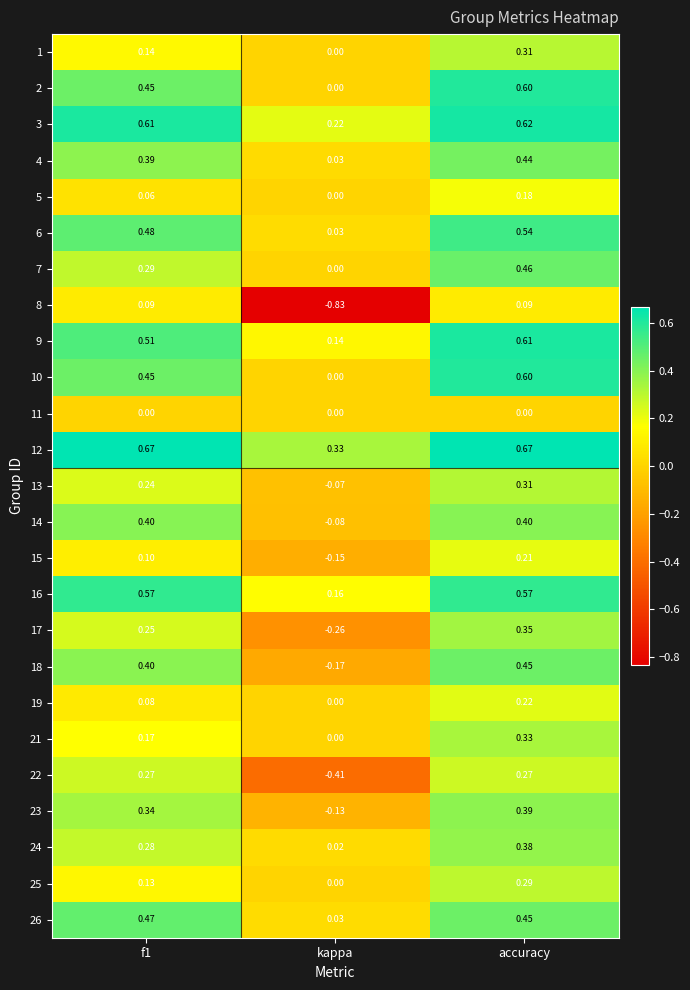

Is the value of 12 at f1 greater than the value of 16 at accuracy?

Yes